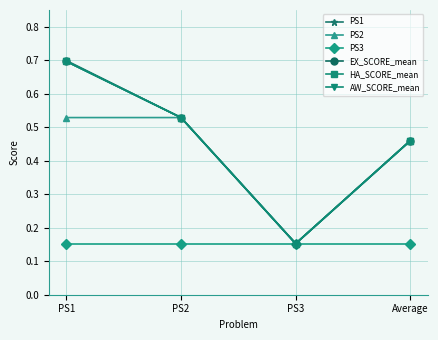

What is the difference between the maximum and minimum values in the PS1 series?

0.5